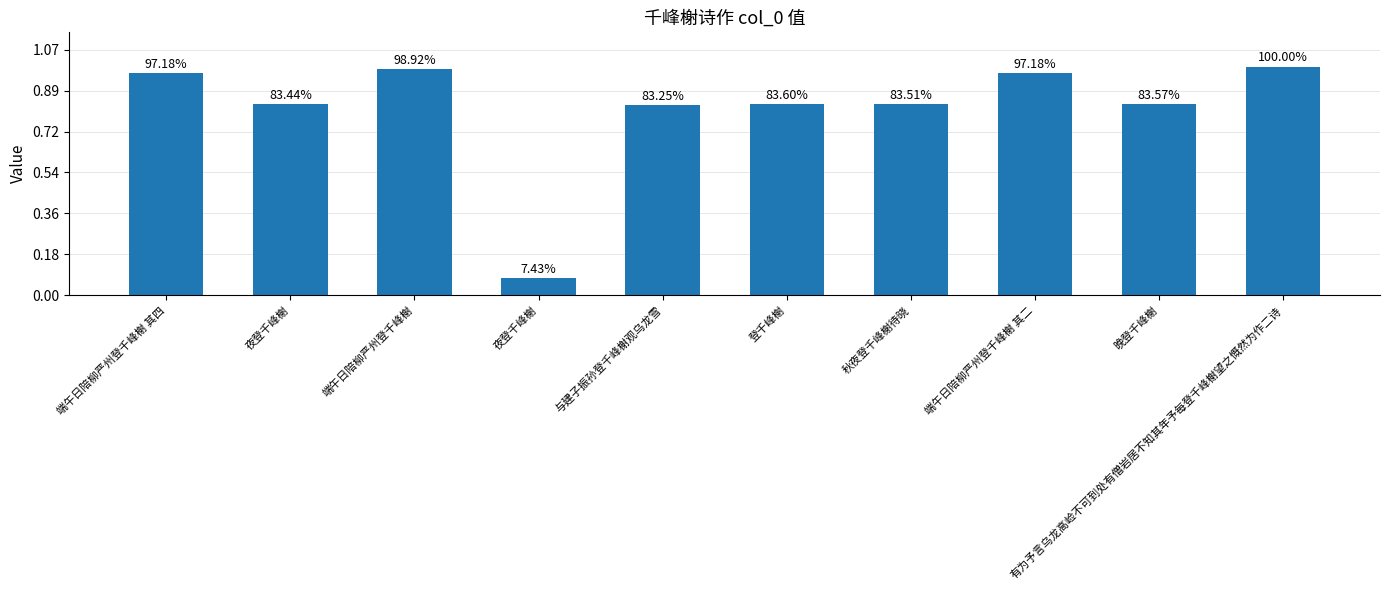

Where is the data nearest to the value 600354?

与建子振孙登千峰榭观乌龙雪